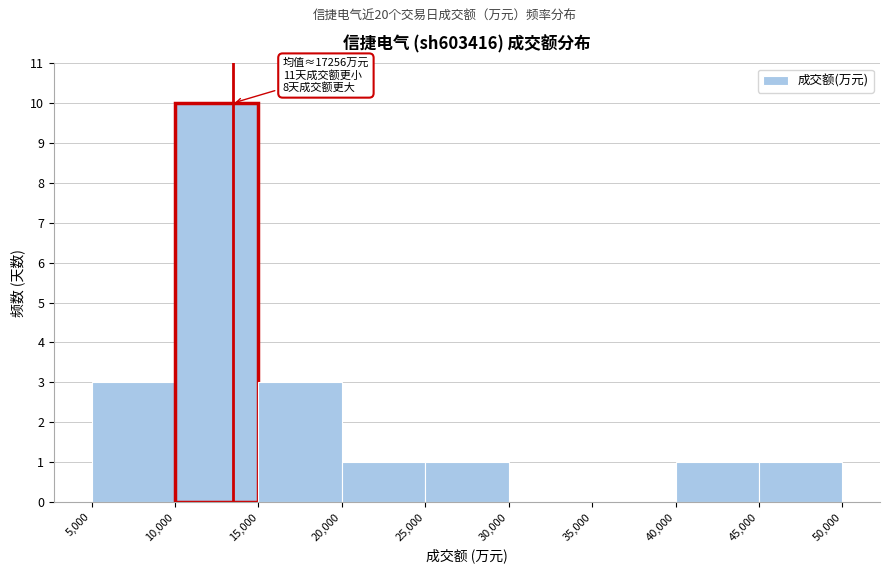

Which range on the x-axis has the tallest bar?

10,000 to 15,000